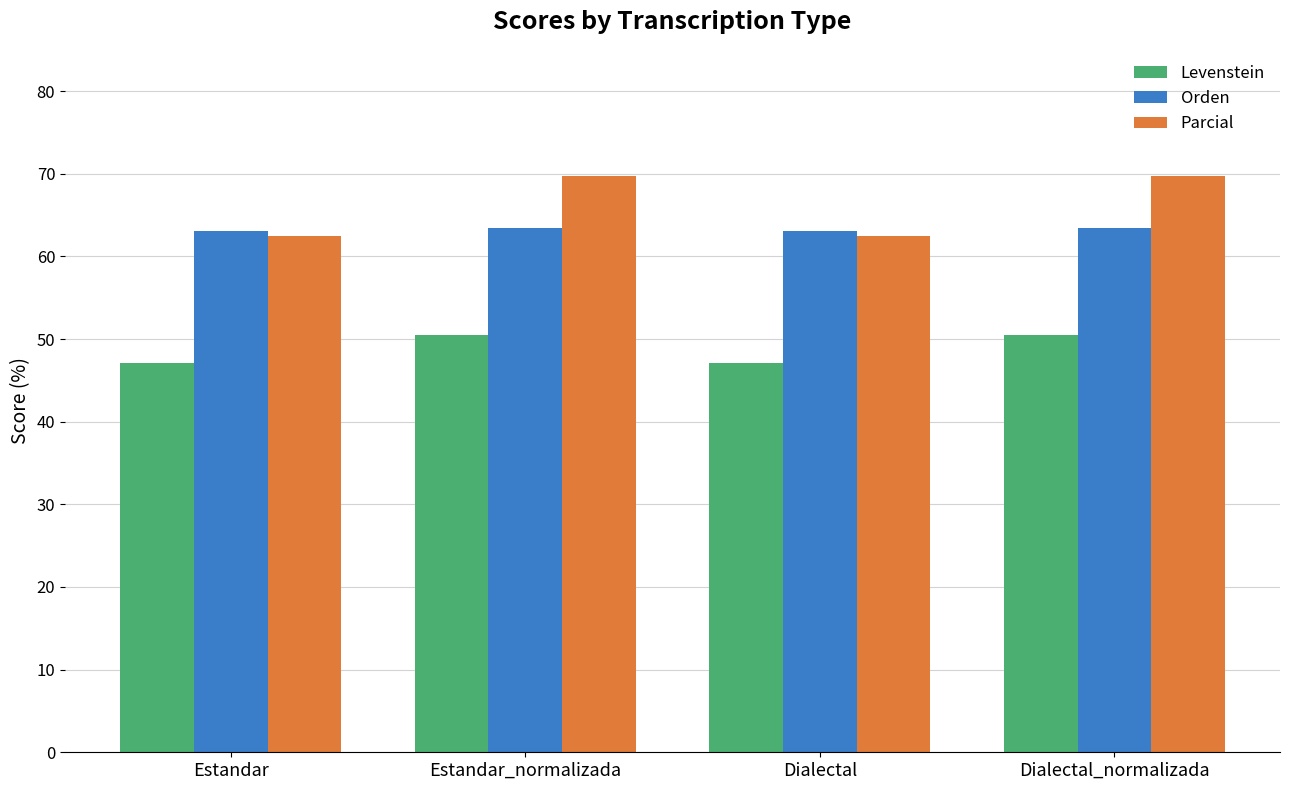

What is the difference between the second highest and second lowest values in the Parcial series?

7.3